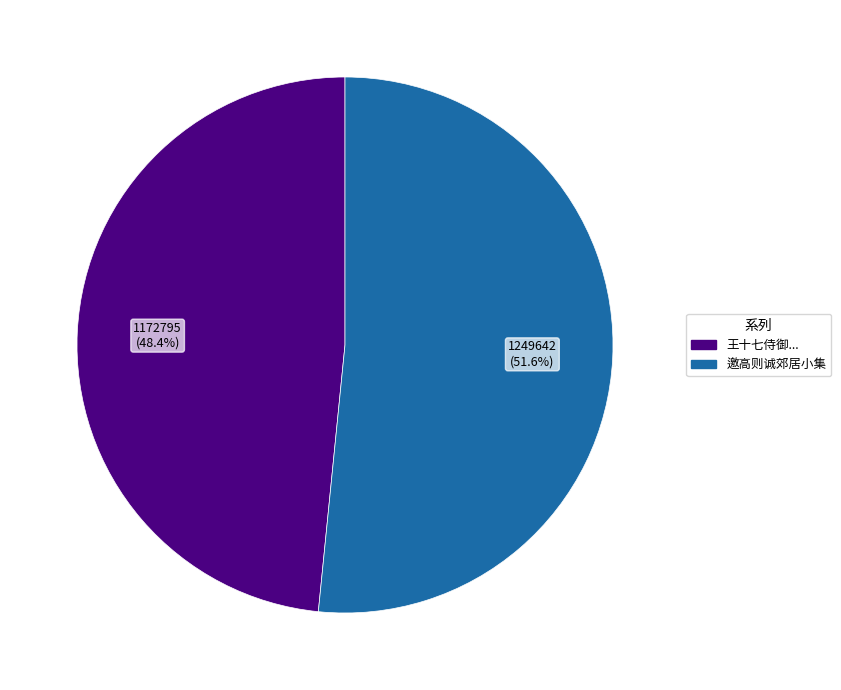

Which slice represents more than half of the pie?

邀高则诚郊居小集